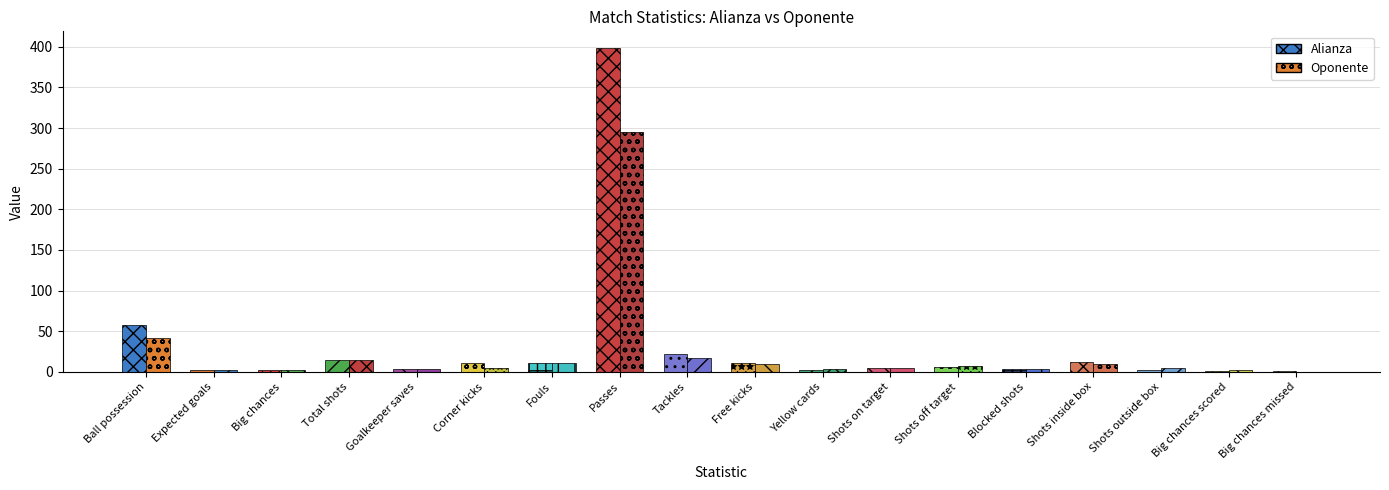

Rank the series by their average value, from highest to lowest.

Alianza, Oponente